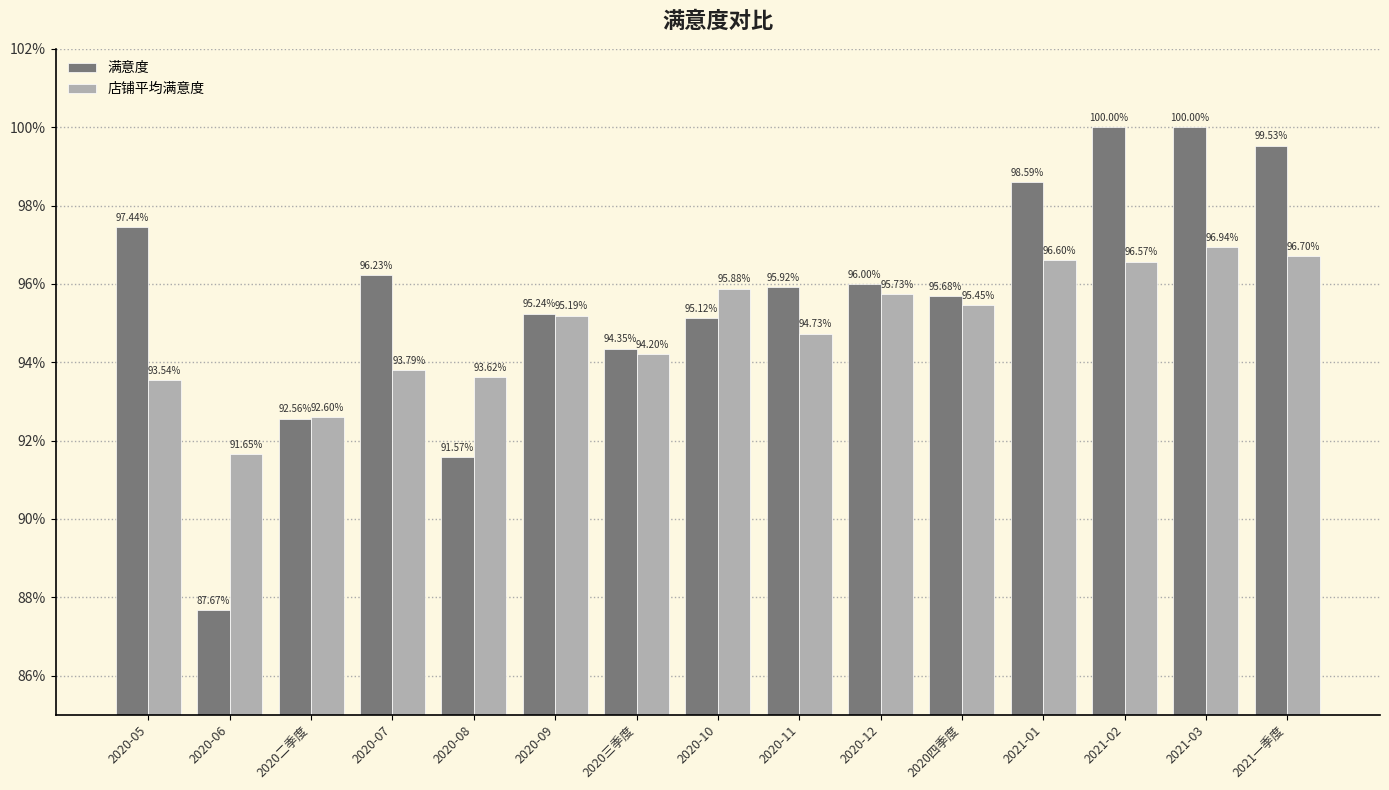

What are all the series names shown in the legend?

满意度, 店铺平均满意度